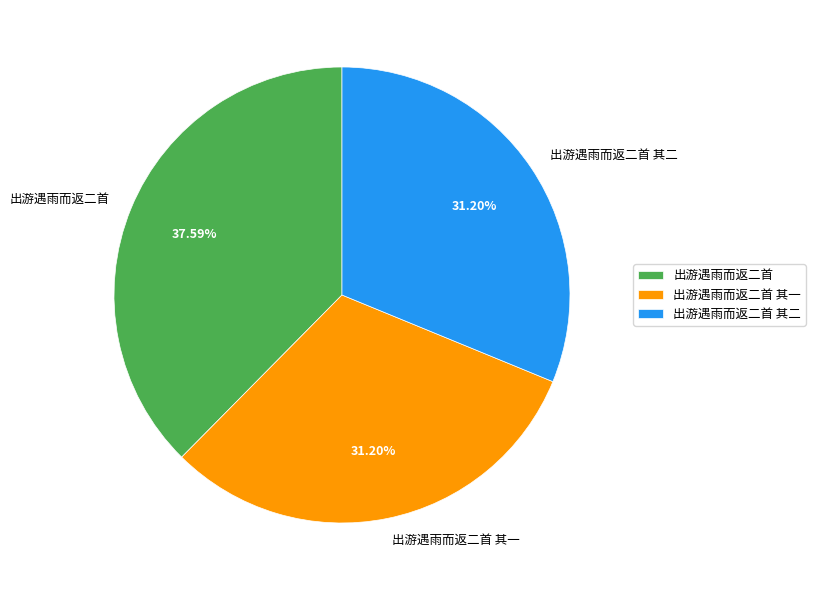

Combined, do 出游遇雨而返二首 其二 and 出游遇雨而返二首 account for over 50%?

Yes